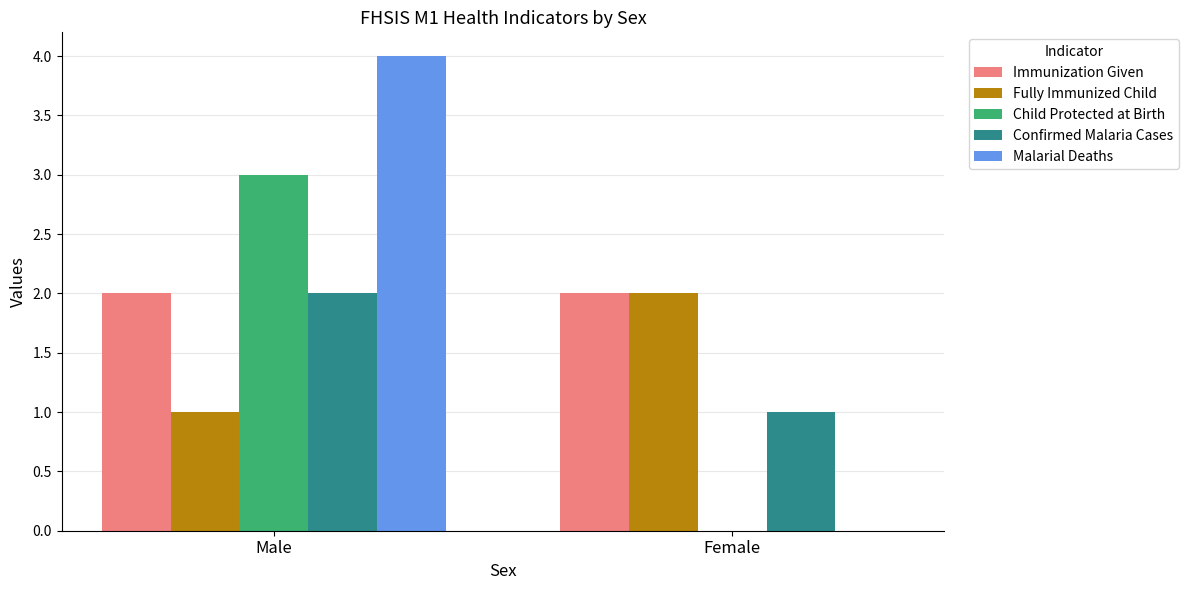

Reading left to right, extract all data points from this chart.

Immunization Given: 2	2
Fully Immunized Child: 1	2
Child Protected at Birth: 3	0
Confirmed Malaria Cases: 2	1
Malarial Deaths: 4	0